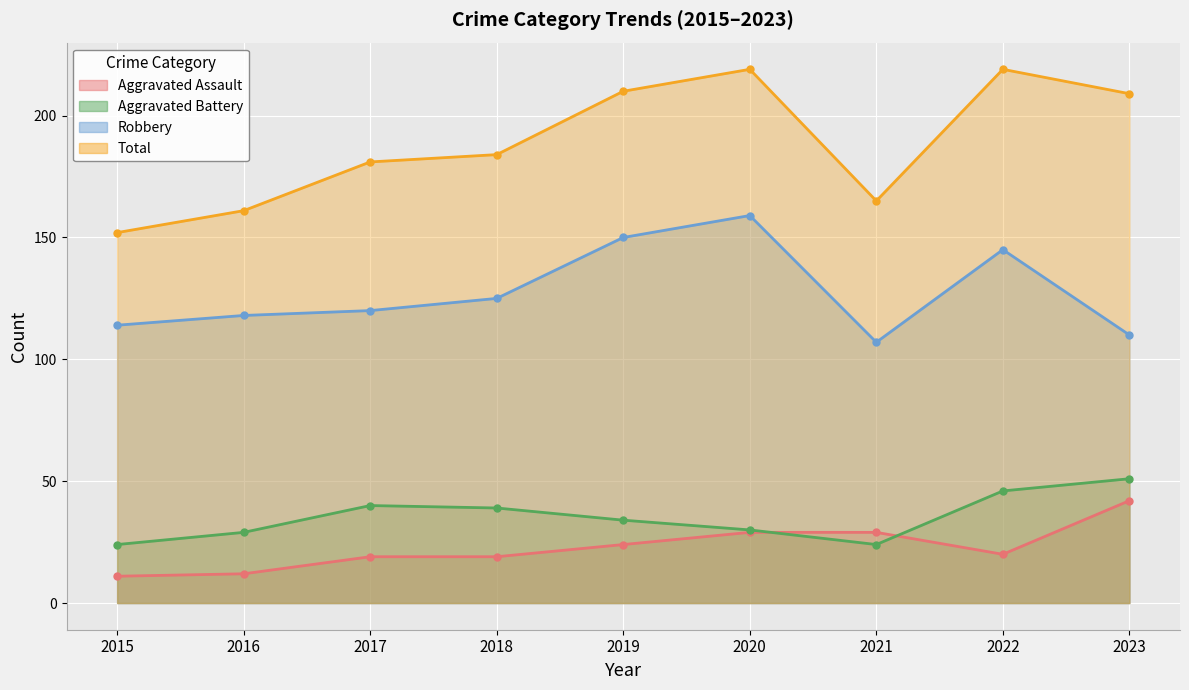

Which category has the highest value in the Aggravated Battery series?

2023